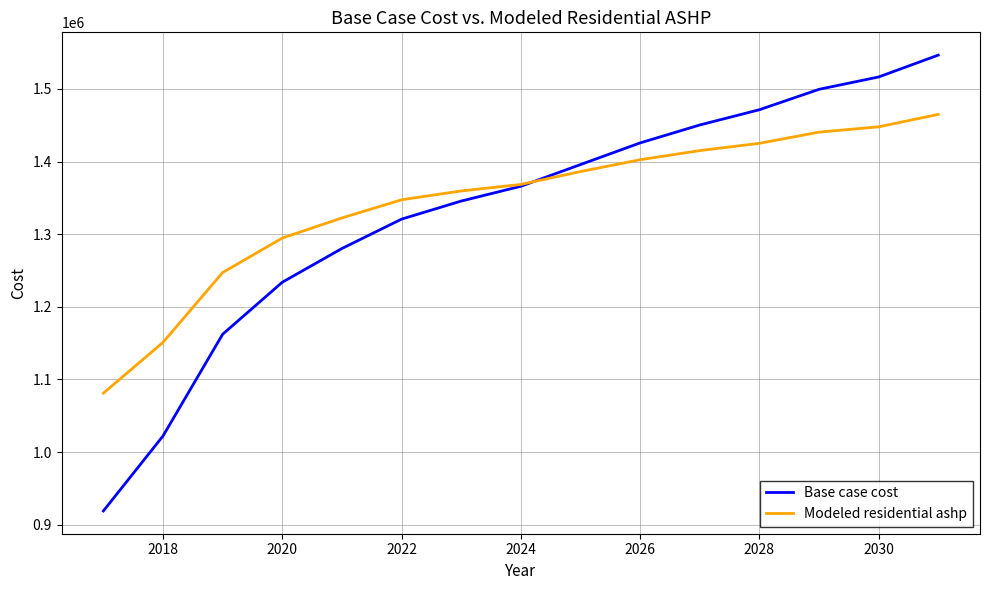

How many lines are shown in the chart?

2